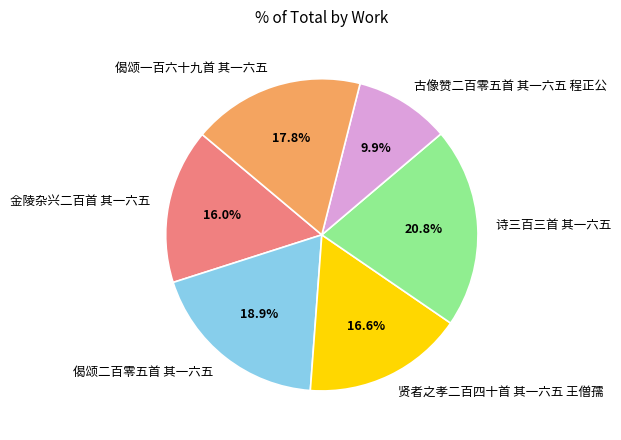

What is the largest slice in the pie chart?

诗三百三首 其一六五